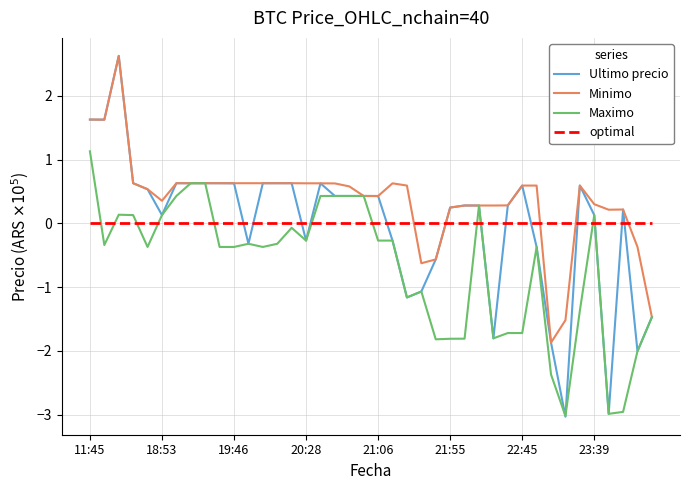

Which series has the largest total across all categories?

Minimo